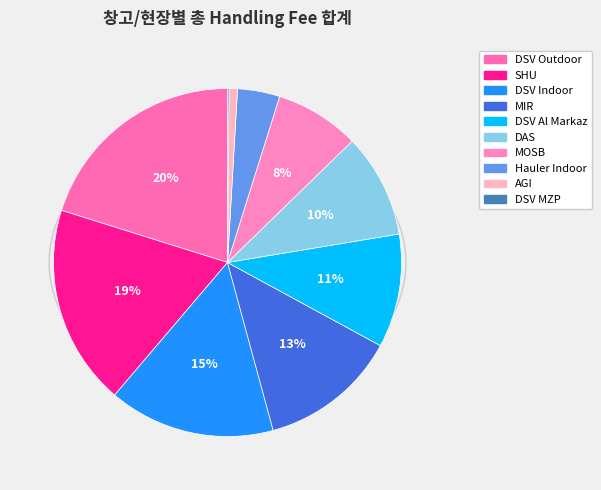

True or false: Hauler Indoor accounts for 14% of the total.

False